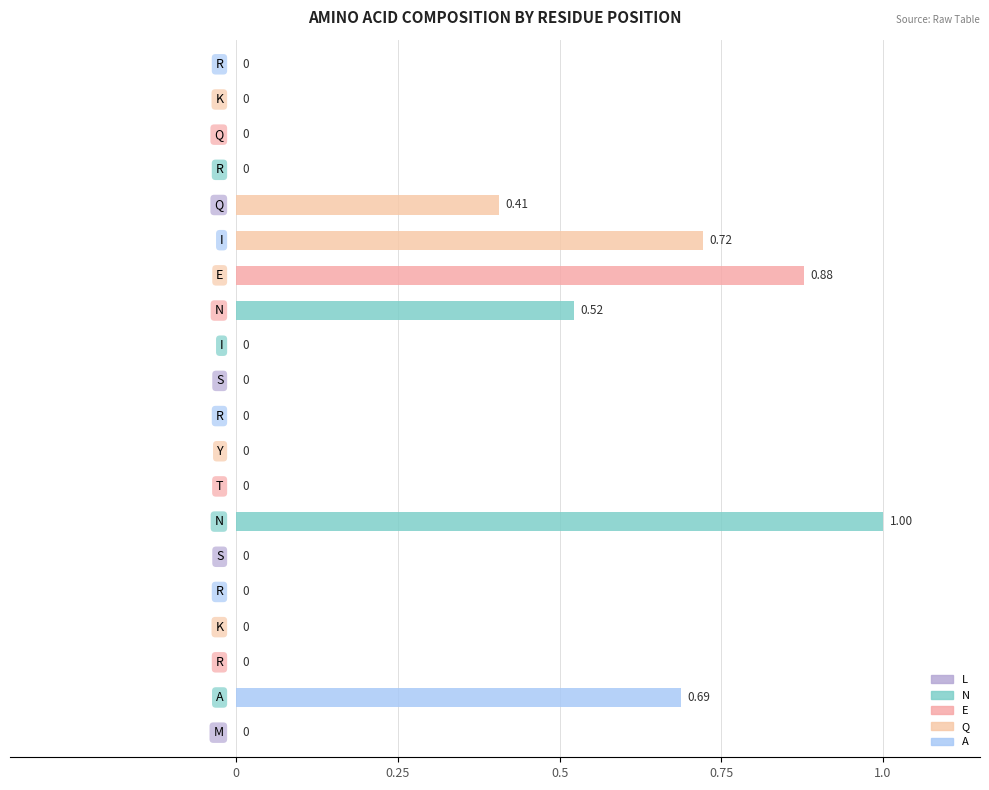

Does the chart contain any negative values?

No